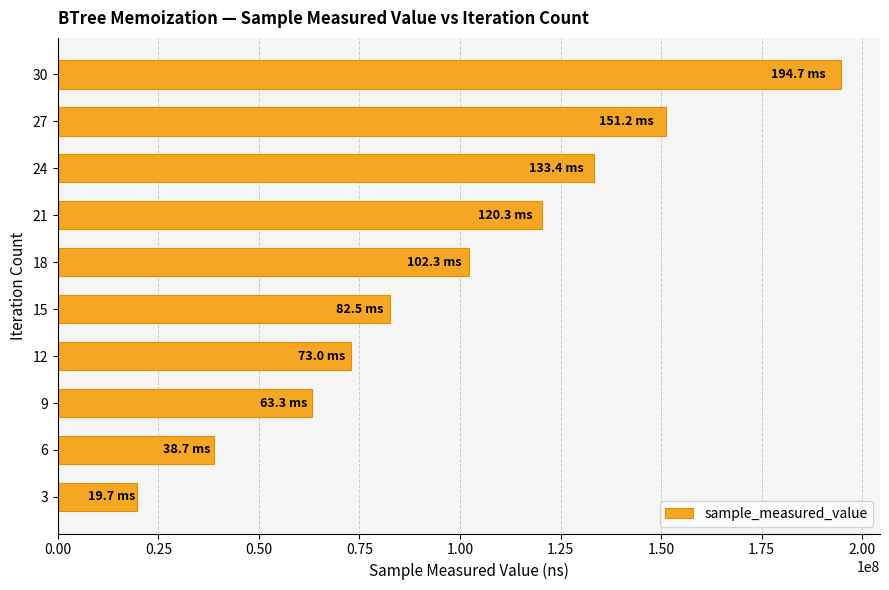

Are the bars horizontal?

Yes